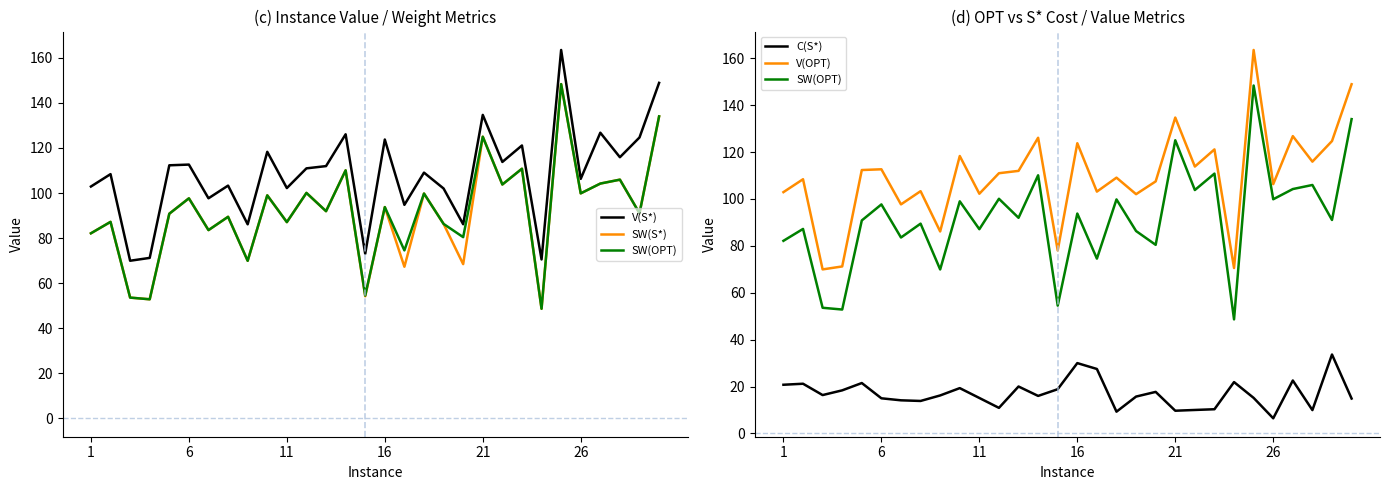

Reading left to right, transcribe all the data shown in this chart.

V(S*): 102.9	108.4	69.9	71.2	112.3	112.6	97.7	103.3	86.1	118.3	102.2	111.0	112.0	126.1	73.0	123.8	94.8	109.1	102.0	86.2	134.7	113.8	121.1	70.5	163.5	106.3	126.8	115.9	124.7	148.9
SW(S*): 82.1	87.2	53.6	52.8	90.8	97.7	83.5	89.5	69.9	99.0	87.1	100.1	92.0	110.1	54.2	93.8	67.3	99.8	86.3	68.4	125.0	103.8	110.8	48.6	148.4	99.9	104.2	105.9	91.0	134.0
SW(OPT): 82.1	87.2	53.6	52.8	90.8	97.7	83.5	89.5	69.9	99.0	87.1	100.1	92.0	110.1	54.5	93.8	74.5	99.8	86.3	80.4	125.0	103.8	110.8	48.6	148.4	99.9	104.2	105.9	91.0	134.0
C(S*): 20.8	21.2	16.4	18.4	21.5	15.0	14.1	13.8	16.2	19.3	15.1	10.9	20.0	16.0	18.9	30.0	27.5	9.3	15.7	17.7	9.7	10.0	10.3	21.9	15.2	6.5	22.6	10.0	33.7	14.9
V(OPT): 102.9	108.4	69.9	71.2	112.3	112.6	97.7	103.3	86.1	118.3	102.2	111.0	112.0	126.1	78.0	123.8	103.1	109.1	102.0	107.5	134.7	113.8	121.1	70.5	163.5	106.3	126.8	115.9	124.7	148.9